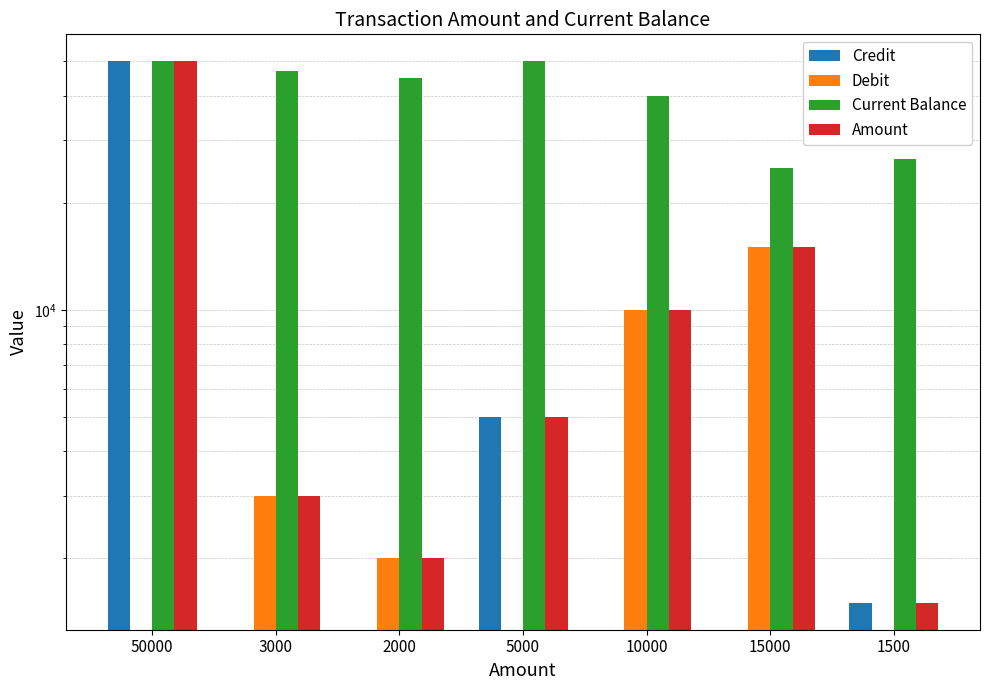

Which series has the widest spread of values?

Credit